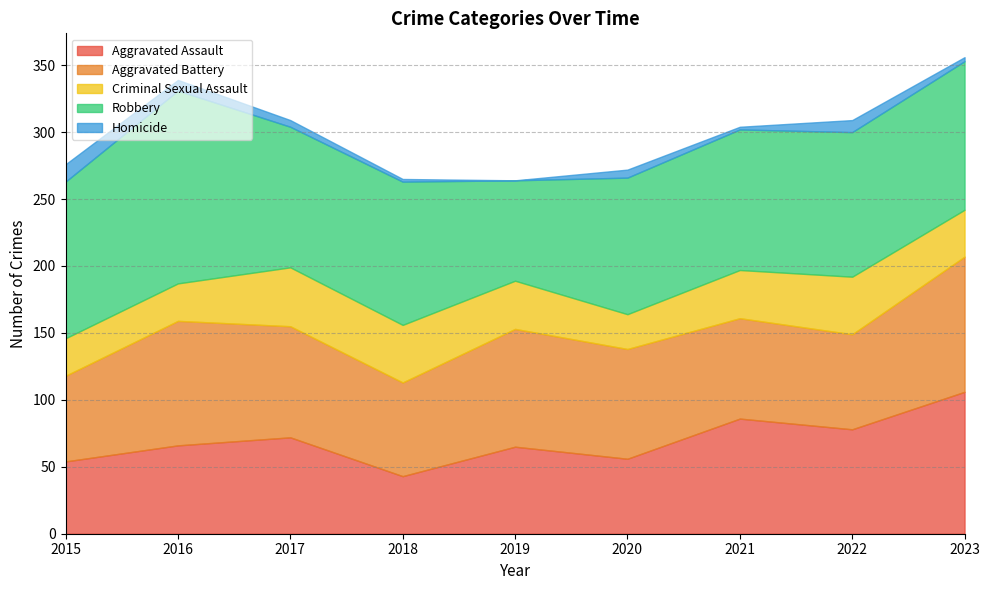

Rank the series by their maximum value, from highest to lowest.

Robbery, Aggravated Assault, Aggravated Battery, Criminal Sexual Assault, Homicide